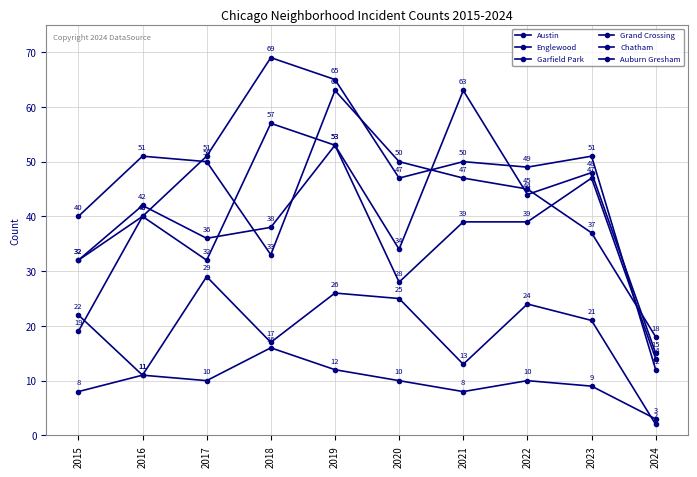

Is it true that Englewood equals 57 at 2023?

False